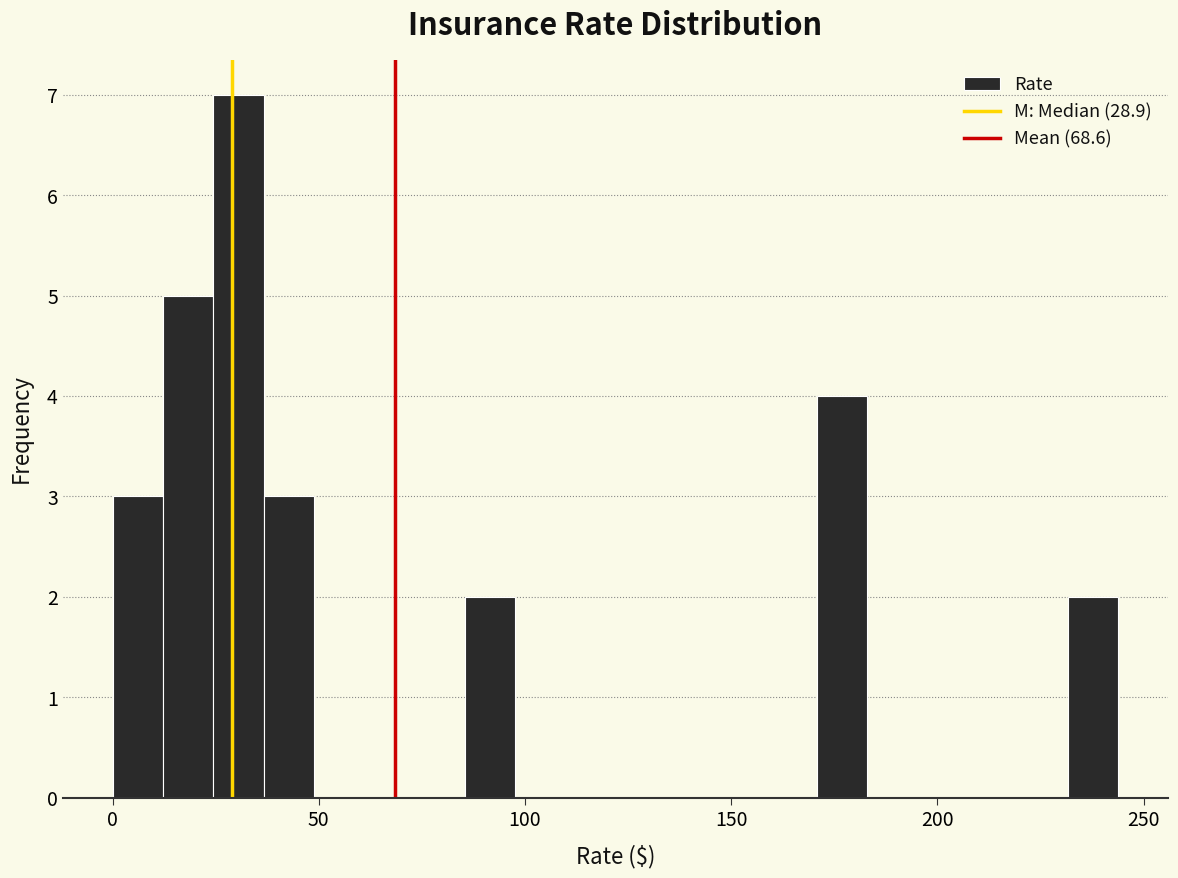

Around what value on the x-axis is the tallest bar? Give the approximate position of its centre, as read against the axis.

30